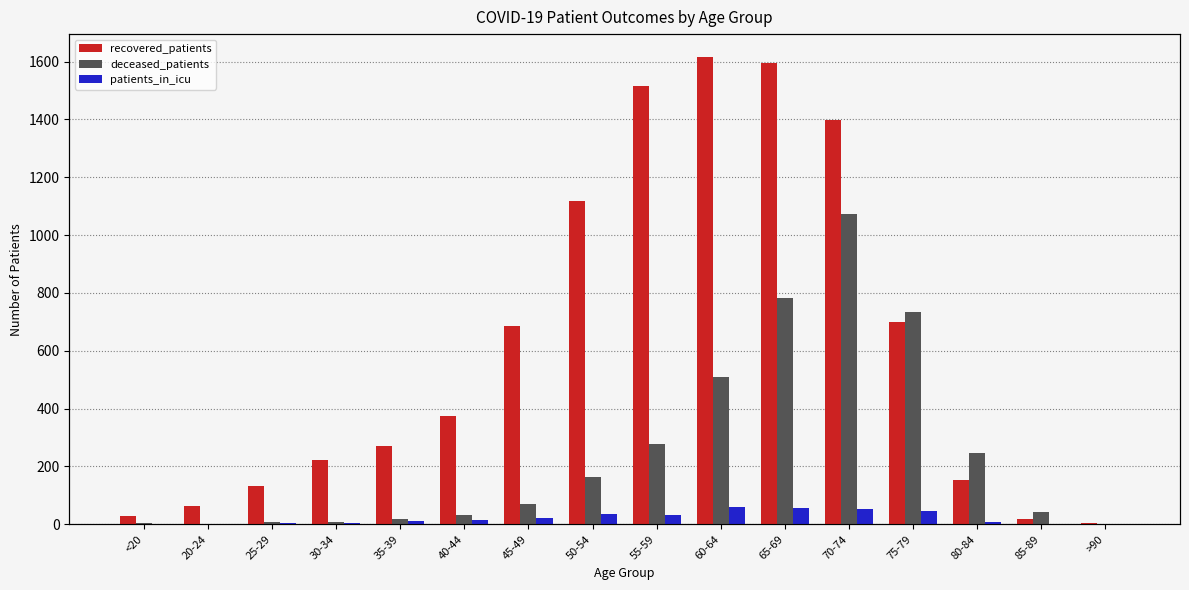

Reading left to right, transcribe all the data shown in this chart.

recovered_patients: <20=28	20-24=64	25-29=131	30-34=223	35-39=270	40-44=373	45-49=685	50-54=1119	55-59=1516	60-64=1614	65-69=1595	70-74=1397	75-79=701	80-84=152	85-89=20	>90=3
deceased_patients: <20=4	20-24=0	25-29=8	30-34=7	35-39=19	40-44=33	45-49=71	50-54=163	55-59=278	60-64=508	65-69=783	70-74=1072	75-79=735	80-84=248	85-89=42	>90=2
patients_in_icu: <20=1	20-24=2	25-29=5	30-34=5	35-39=10	40-44=15	45-49=21	50-54=34	55-59=33	60-64=60	65-69=58	70-74=54	75-79=47	80-84=8	85-89=1	>90=0